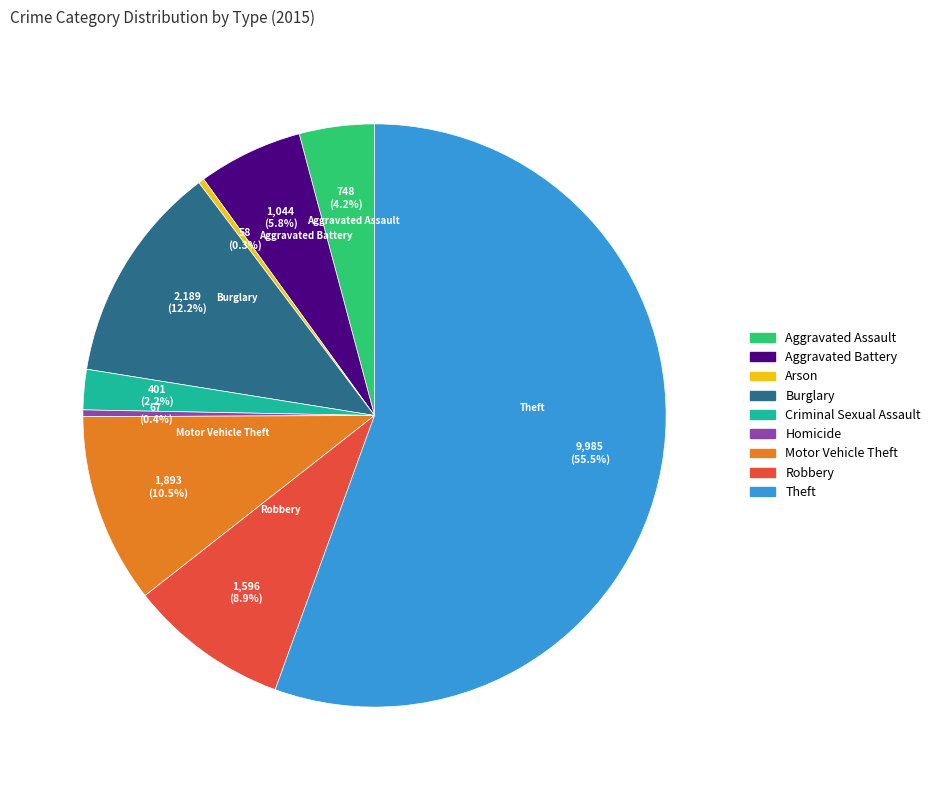

What is the largest slice in the pie chart?

Theft